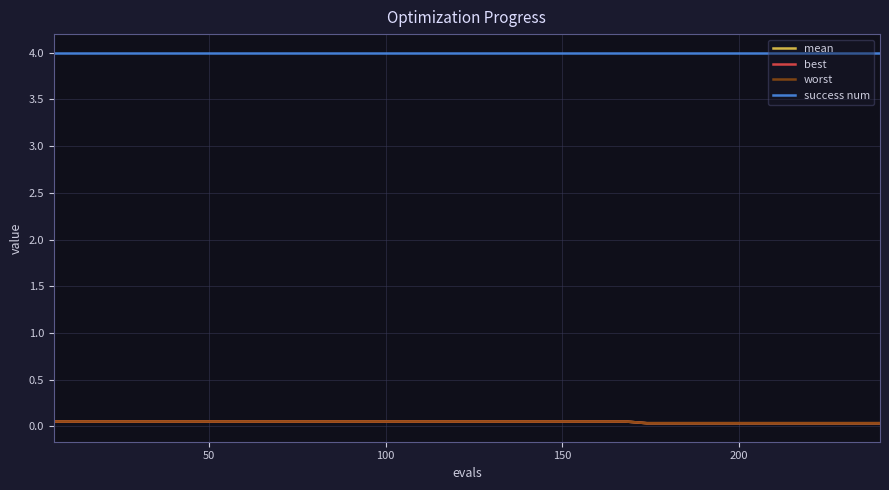

True or false: success num and mean cross at least once.

False